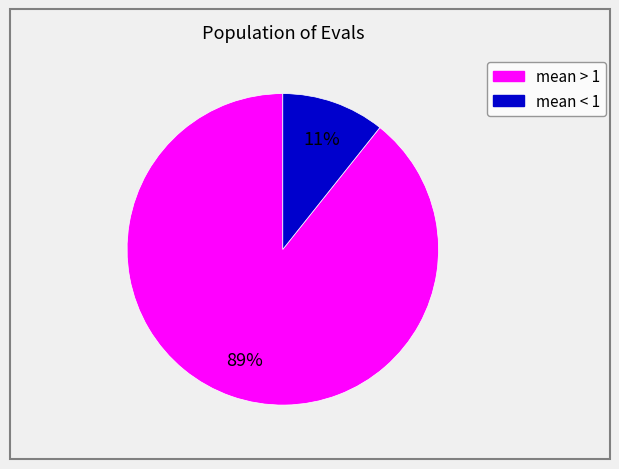

Does any single category account for the majority?

Yes